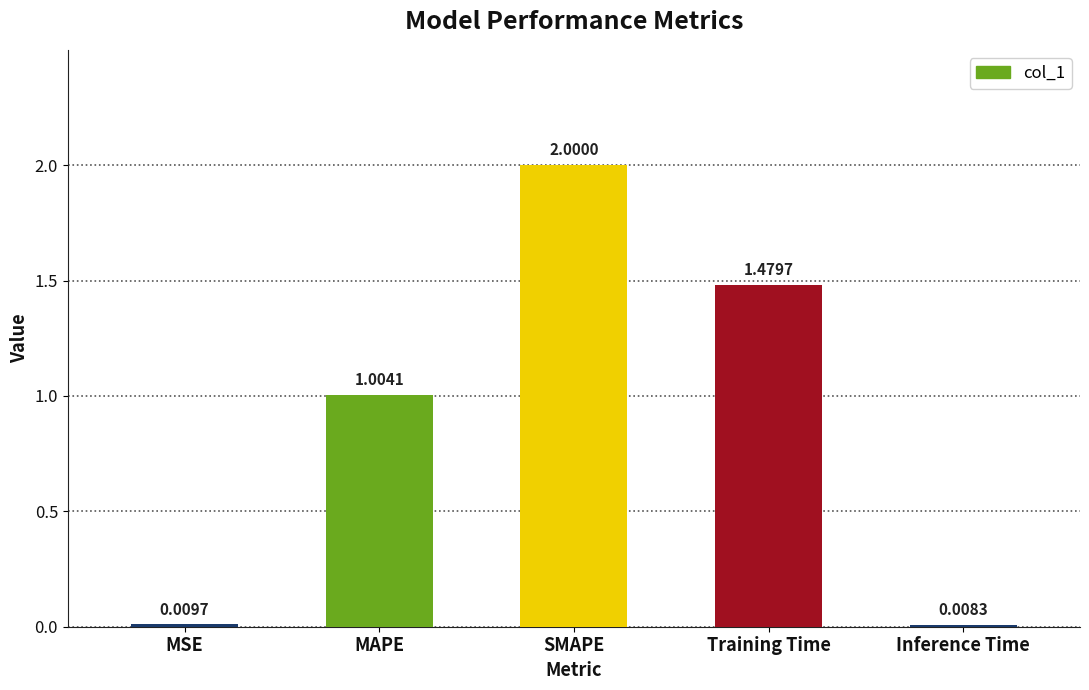

List the labels in order of value, smallest first.

Inference Time, MSE, MAPE, Training Time, SMAPE